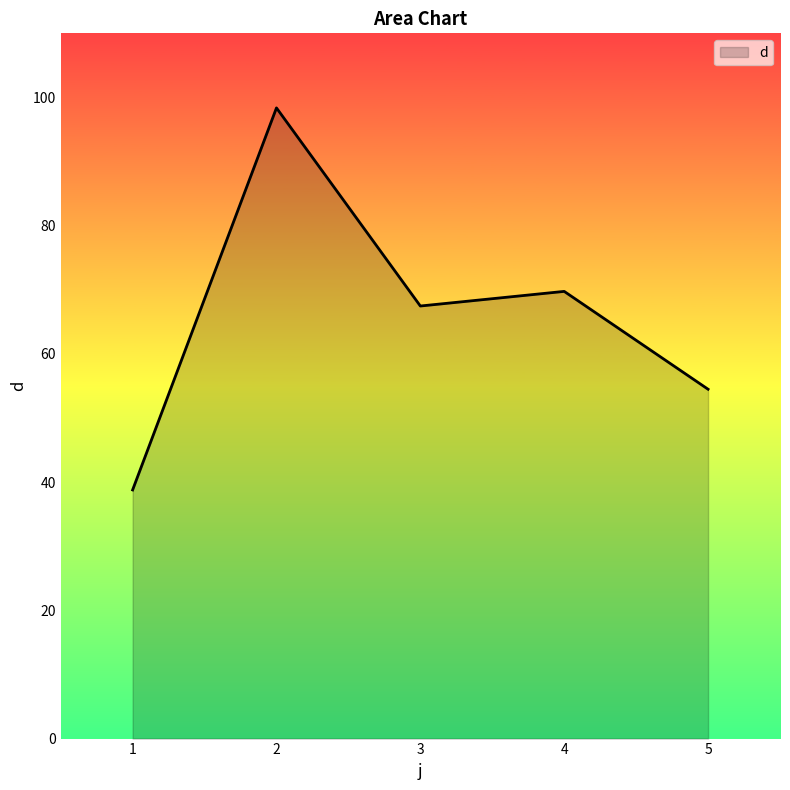

List the labels in order of value, largest first.

2, 4, 3, 5, 1